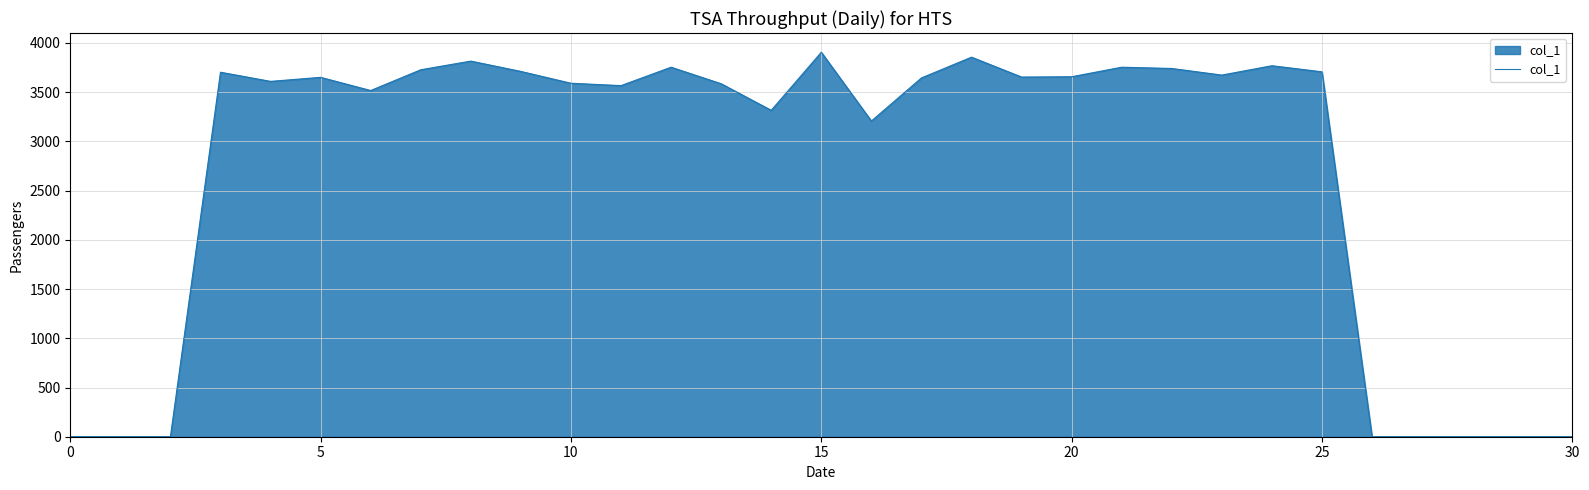

What is the maximum value shown in the chart?

3906